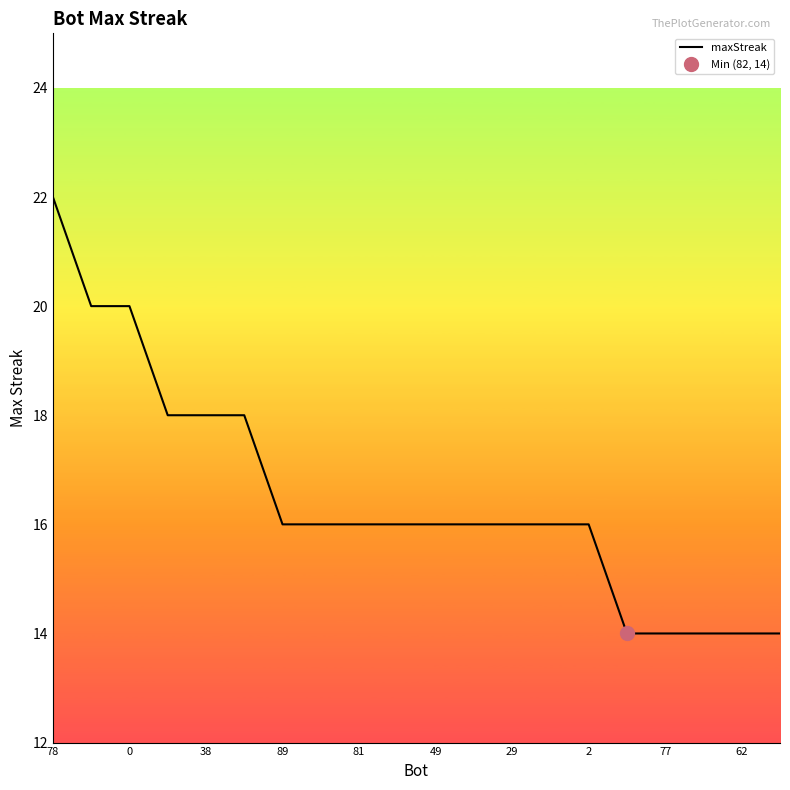

Is it true that maxStreak equals 24 at 89?

False